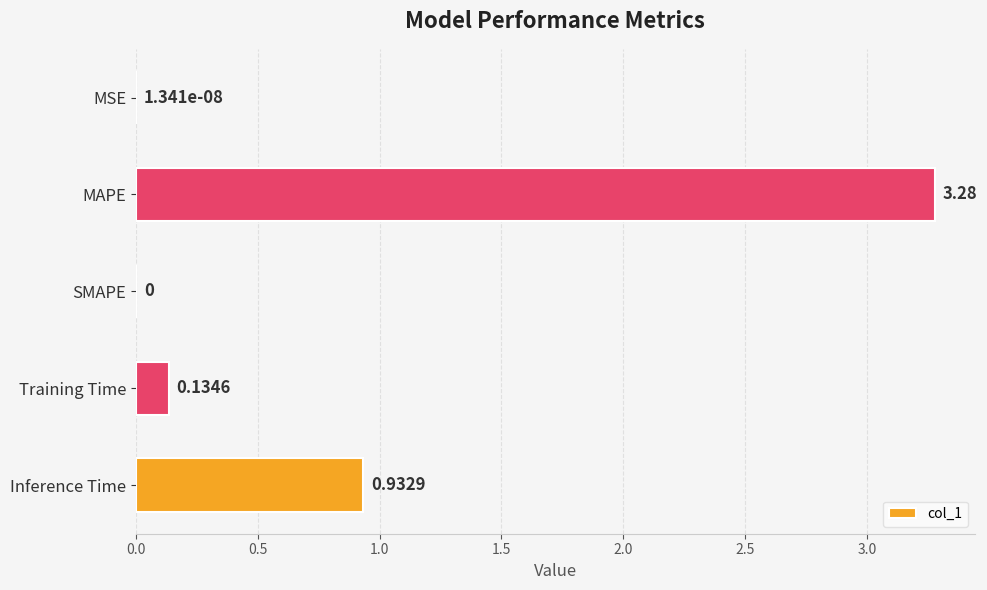

What is the change in value from Training Time to Inference Time?

+0.8